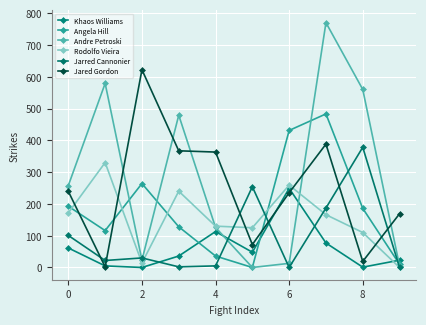

How many categories are shown in the chart?

10